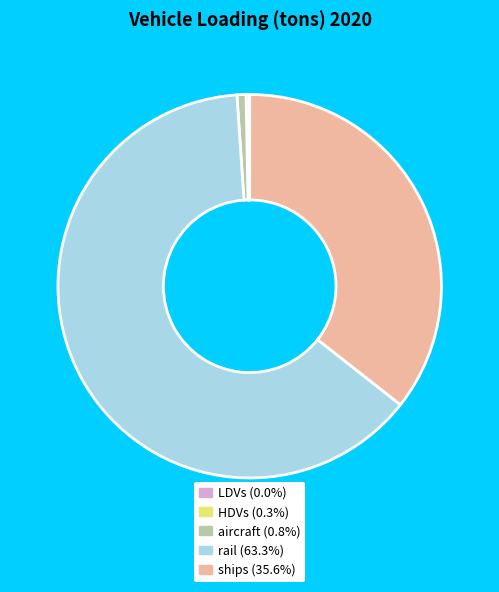

Does any single category account for the majority?

Yes